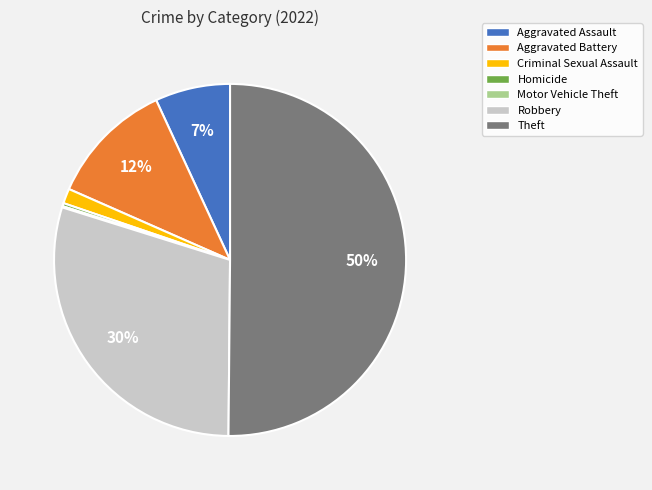

Which category accounts for the majority?

Theft